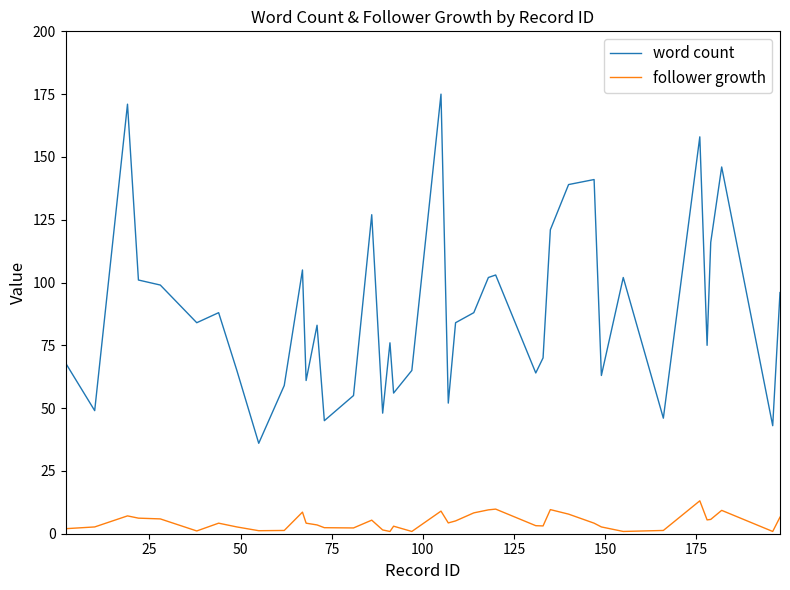

How many lines are shown in the chart?

2